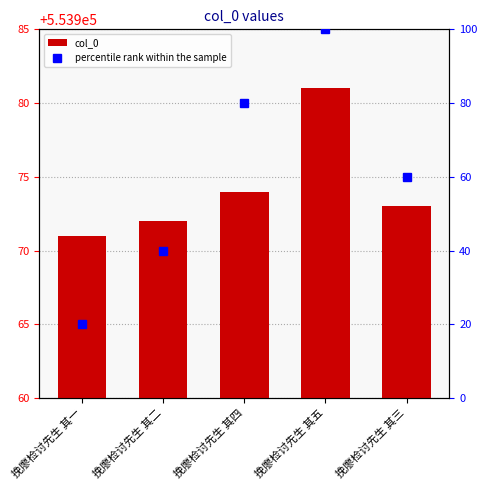

Reading left to right, list all the values displayed in this chart.

col_0: 553971	553972	553974	553981	553973
percentile rank within the sample: 20	40	80	100	60